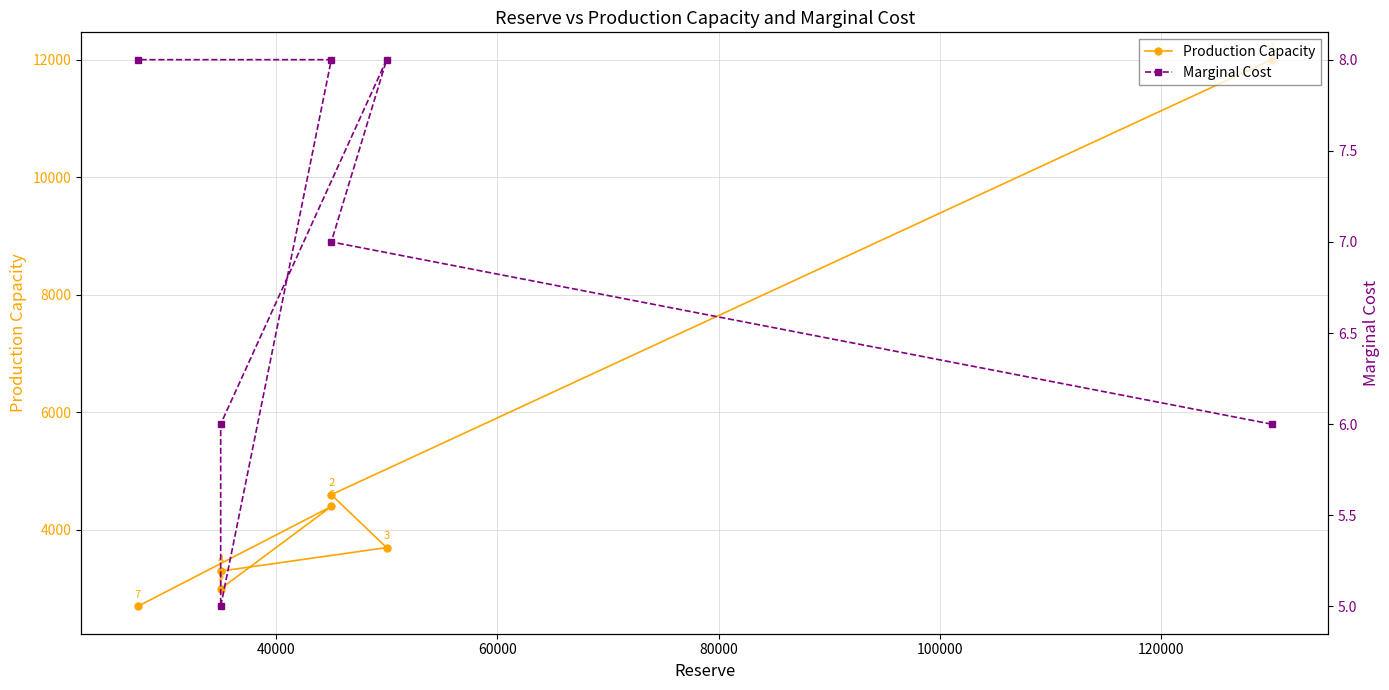

Rank the series by their average value, from highest to lowest.

Production Capacity, Marginal Cost